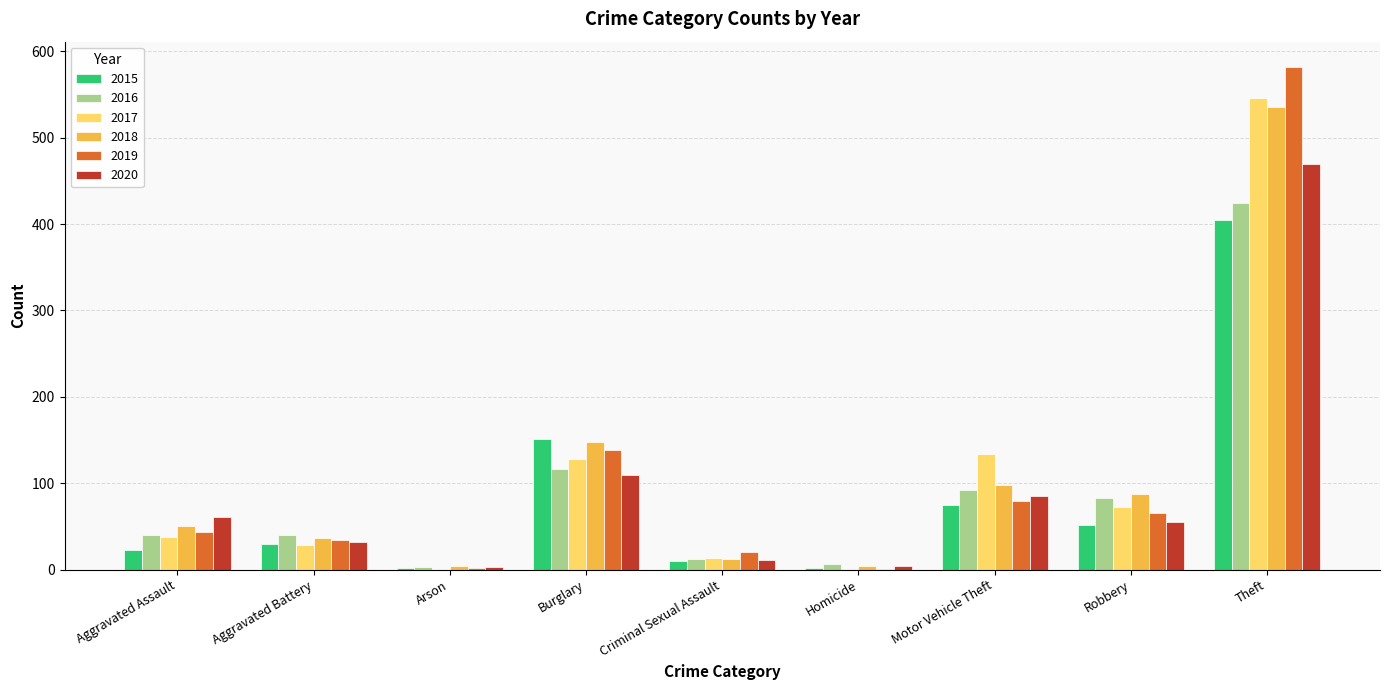

The value of 2018 at Theft is 871. True or false?

False